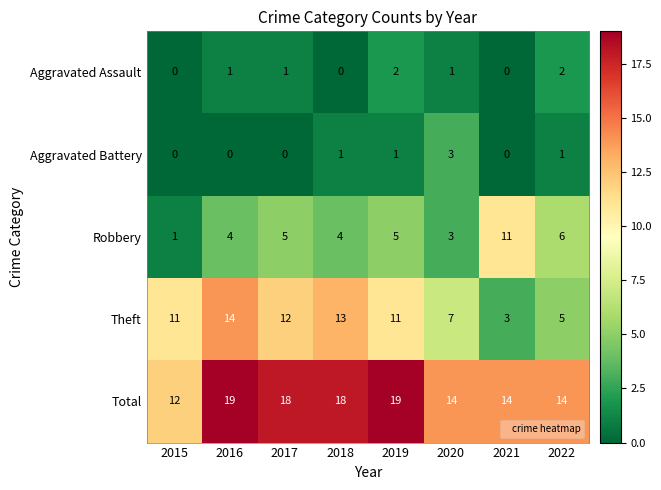

Which series has the widest spread of values?

Theft